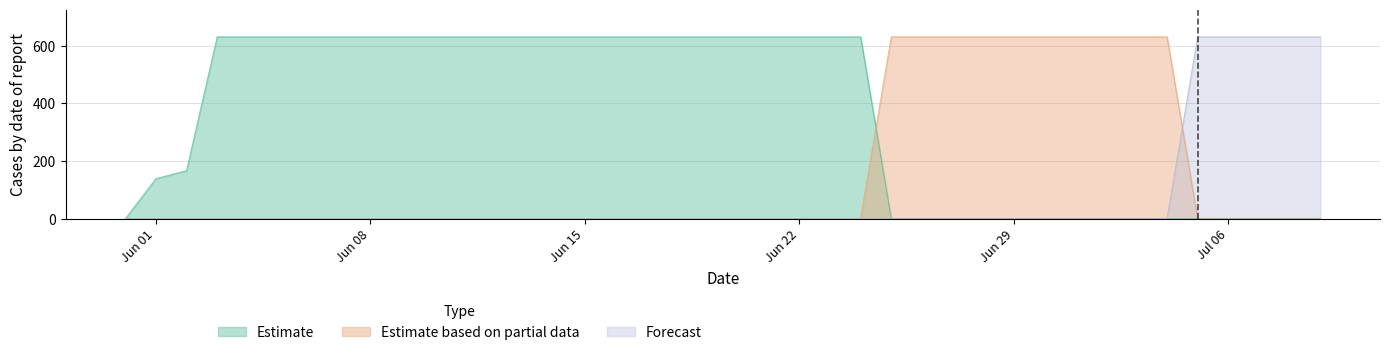

List the series in order of their overall mean, lowest first.

Forecast, Estimate based on partial data, Estimate